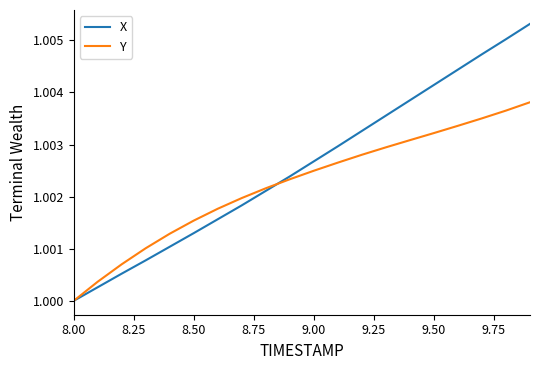

Does the chart display data point markers on the line(s)?

No